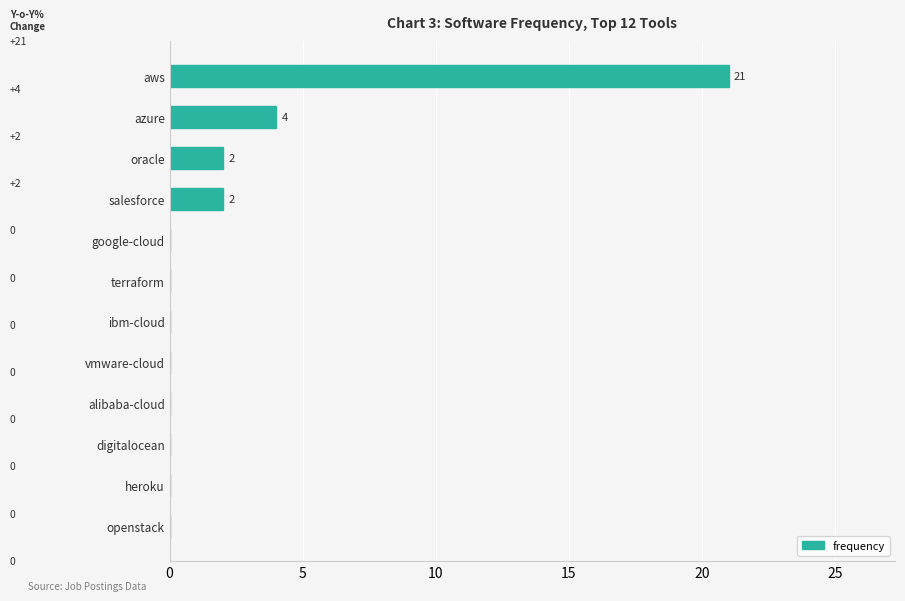

Are the bars horizontal?

Yes